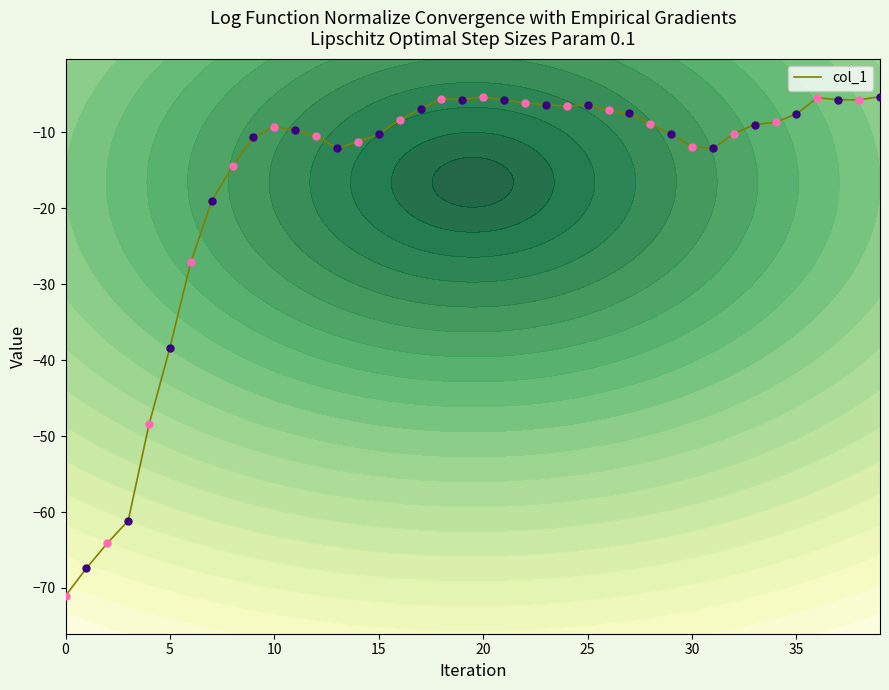

What is the minimum value for col_1?

-71.0